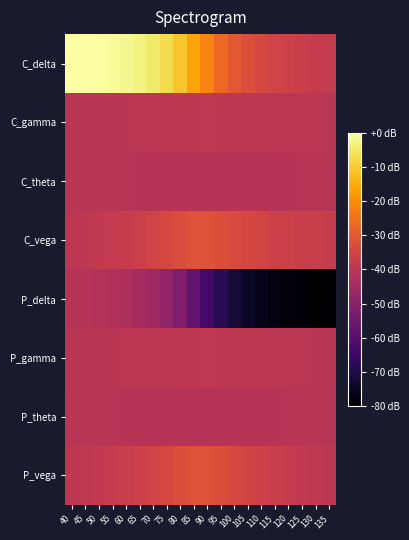

What is the difference between the highest and lowest values at 125?

42.2